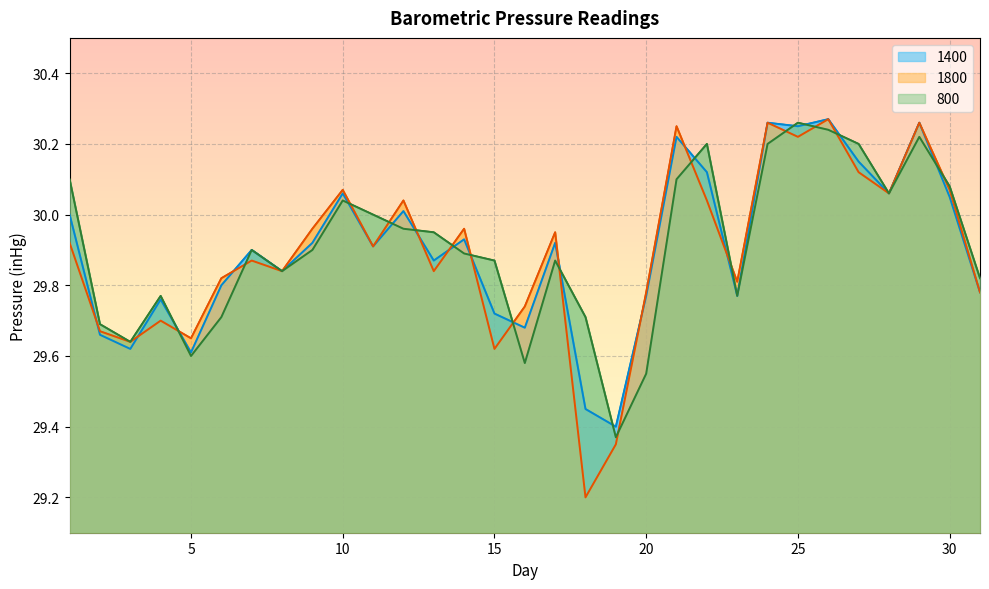

How many lines are shown in the chart?

3